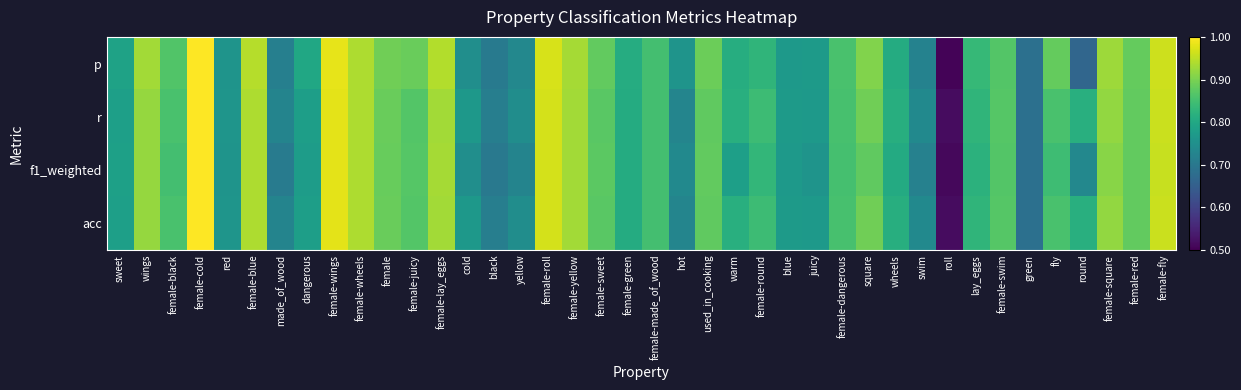

What is the total value across all series at female-sweet?

3.5